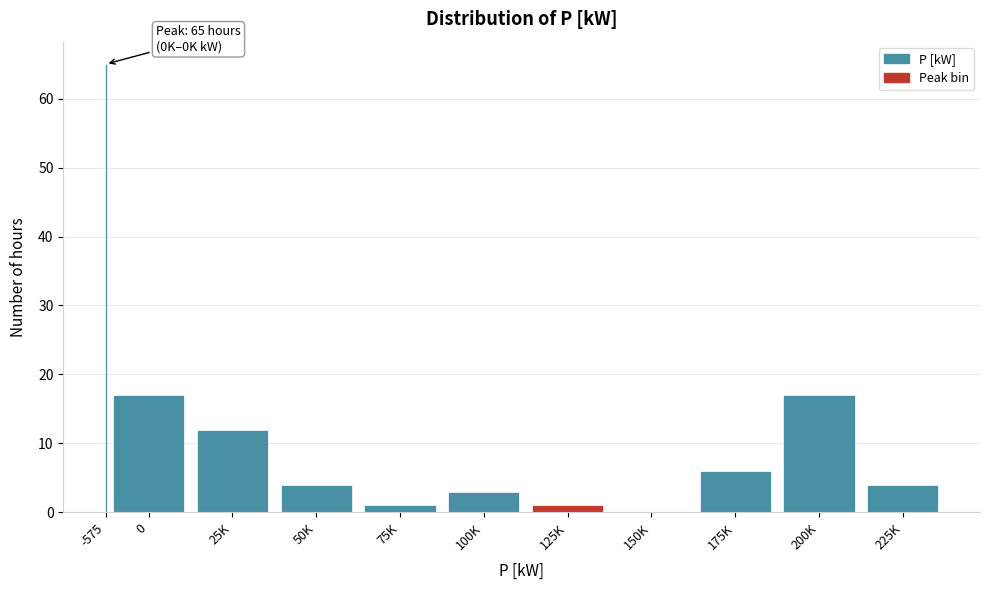

Reading left to right, list all the values displayed in this chart.

-575=65	0=17	25K=12	50K=4	75K=1	100K=3	125K=1	150K=0	175K=6	200K=17	225K=4